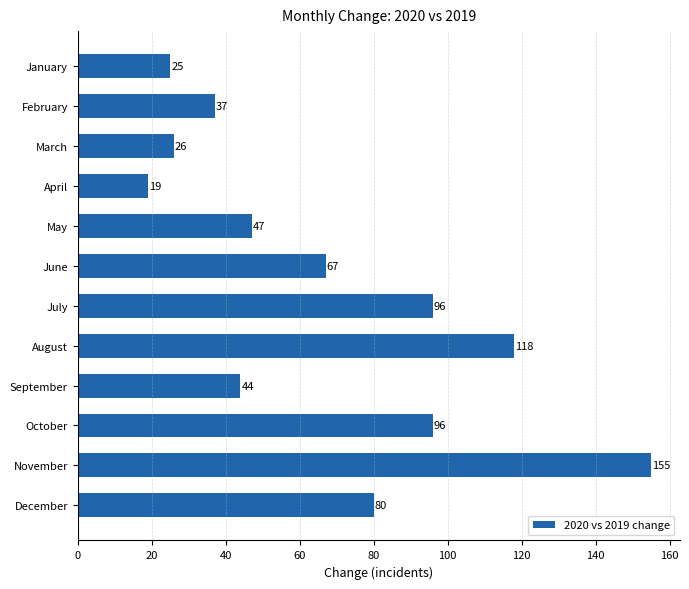

What is the minimum value shown in the chart?

19